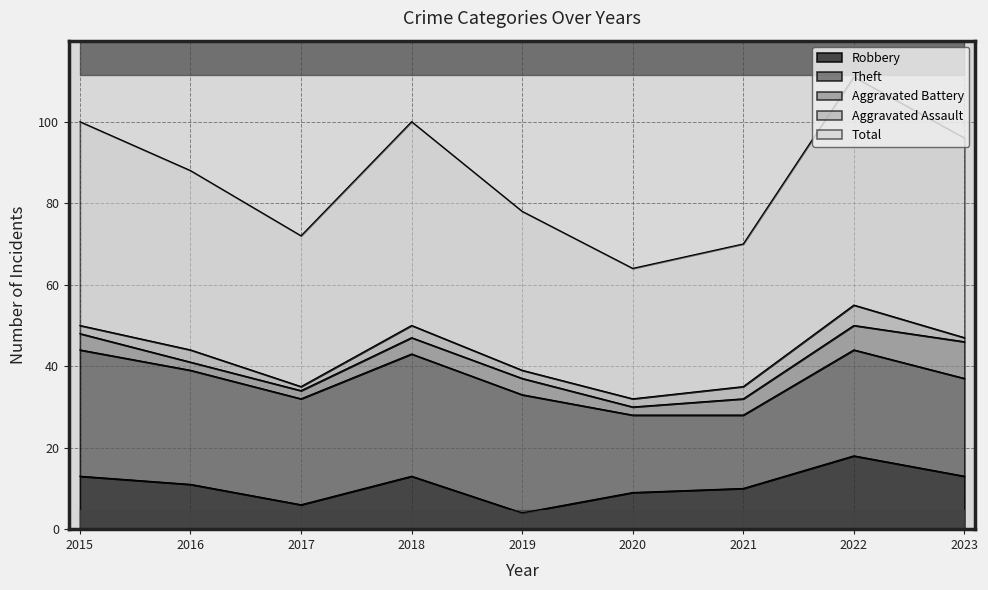

What is the minimum value shown in the chart?

1